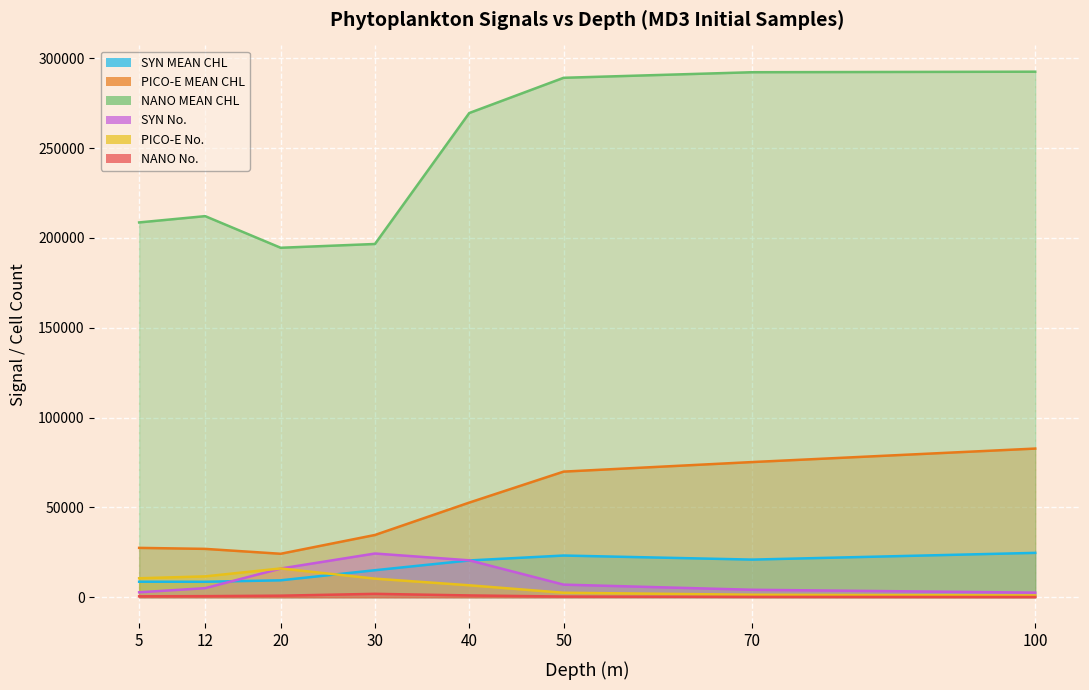

Where is the first local maximum for NANO No.?

30